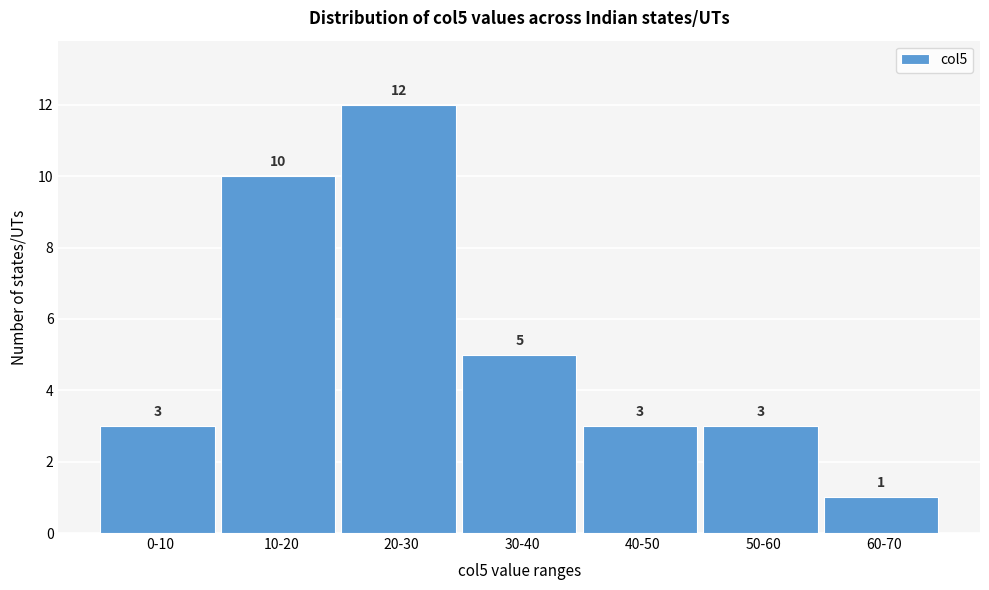

Reading right to left, transcribe all the data shown in this chart.

60-70=1	50-60=3	40-50=3	30-40=5	20-30=12	10-20=10	0-10=3